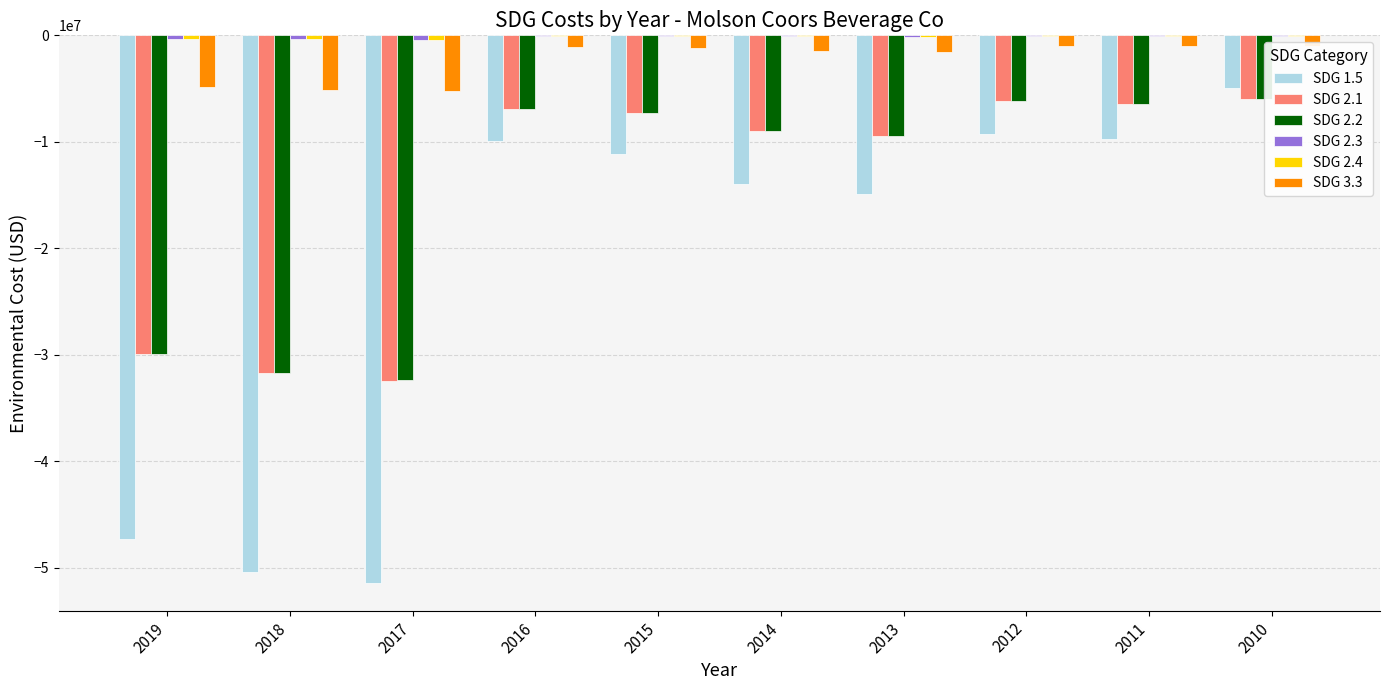

How many data points does each series have?

10